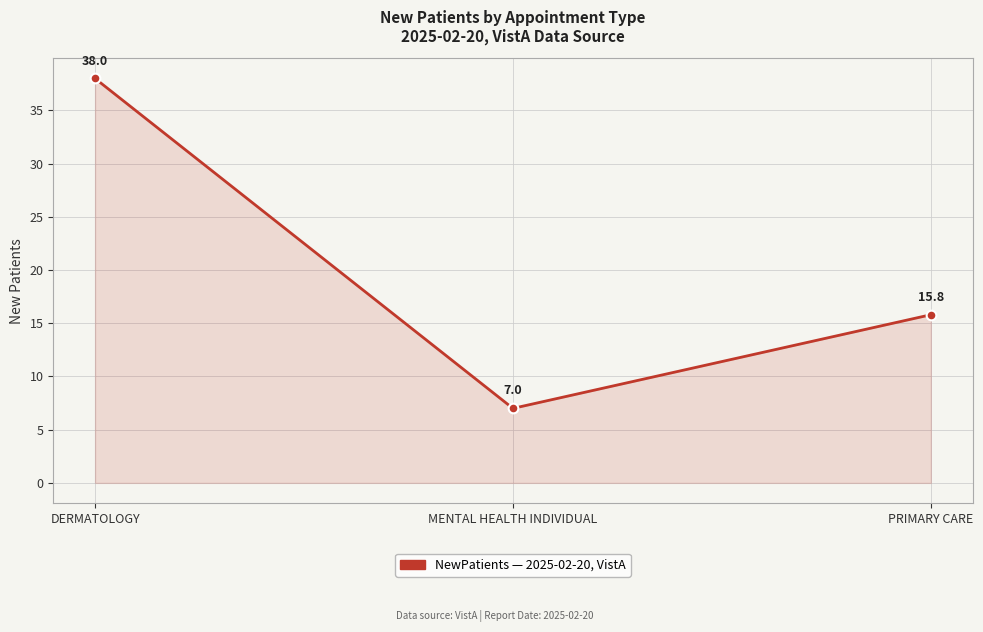

How many lines are shown in the chart?

1